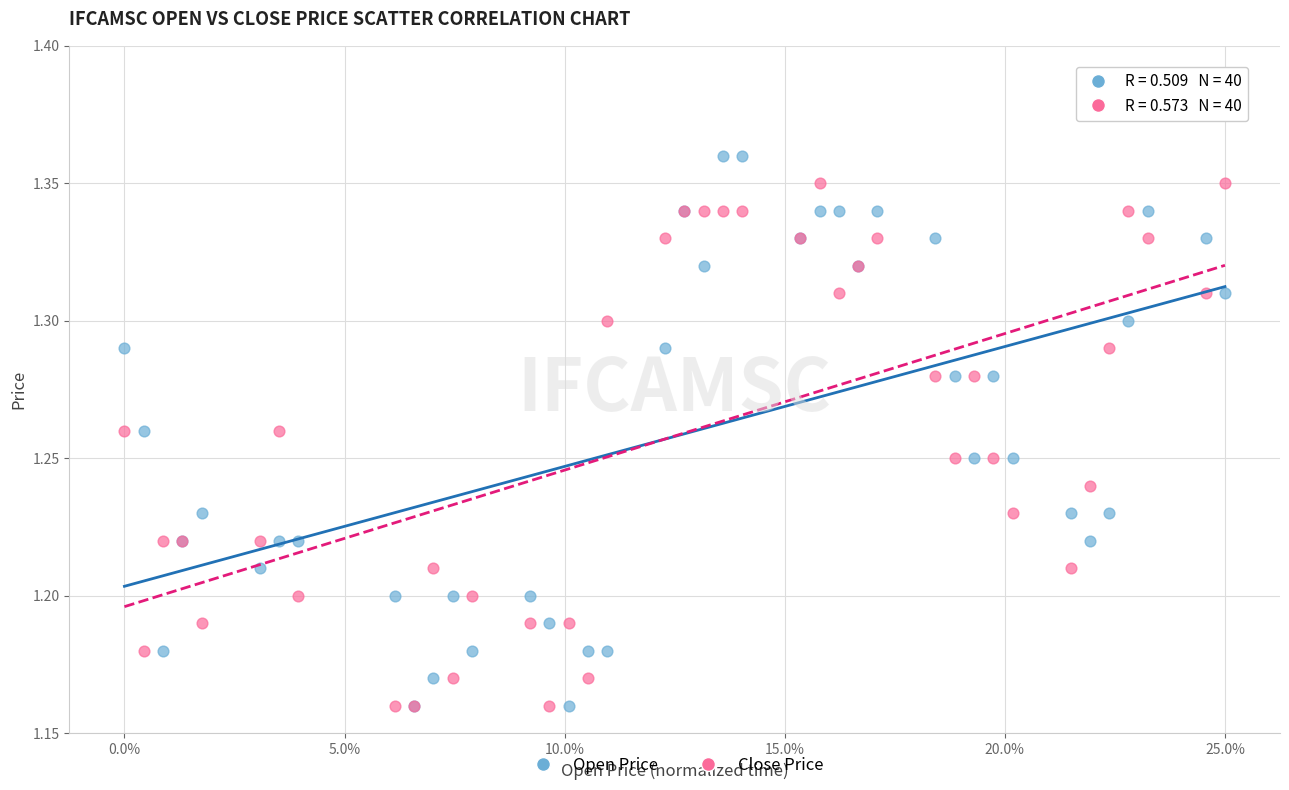

Which series contains the highest Y value?

Open Price